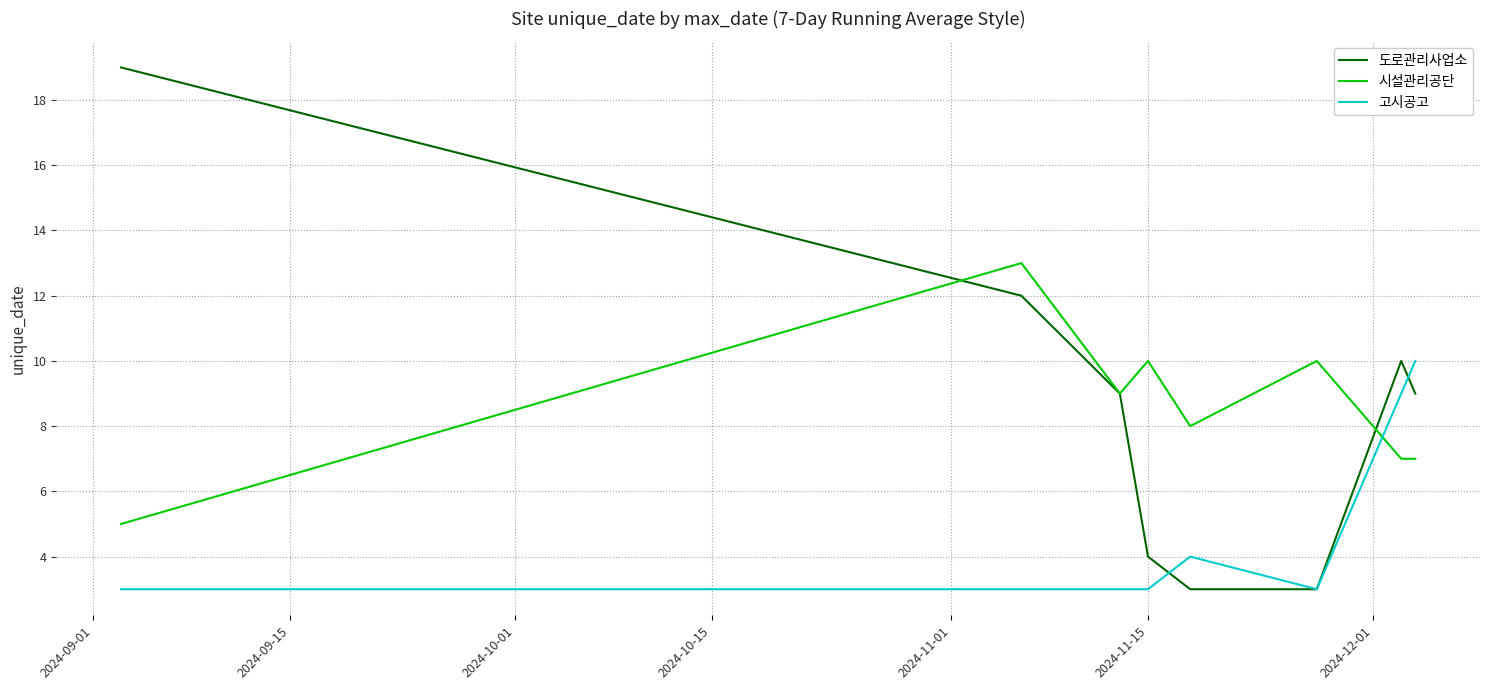

Which series has the widest spread of values?

도로관리사업소